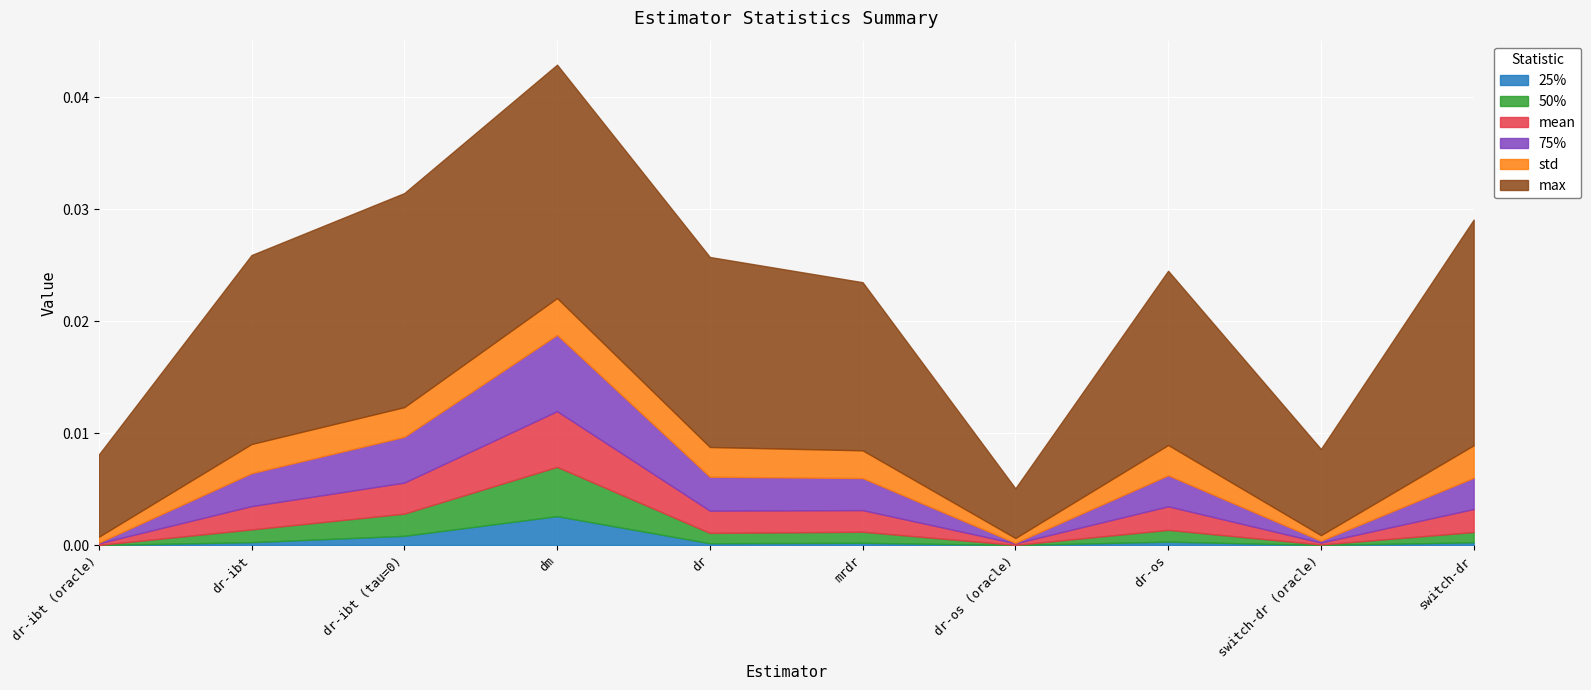

Is the value of std at switch-dr greater than the value of 75% at mrdr?

Yes